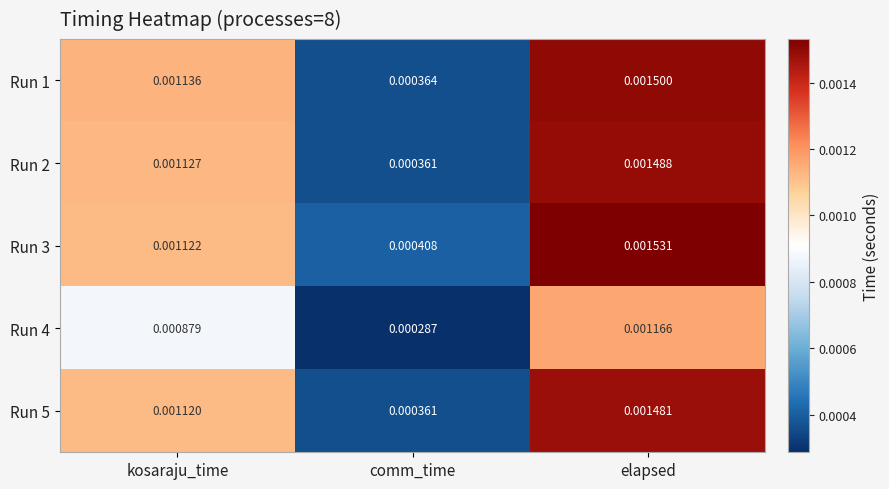

Which series has the largest total across all categories?

Run 3